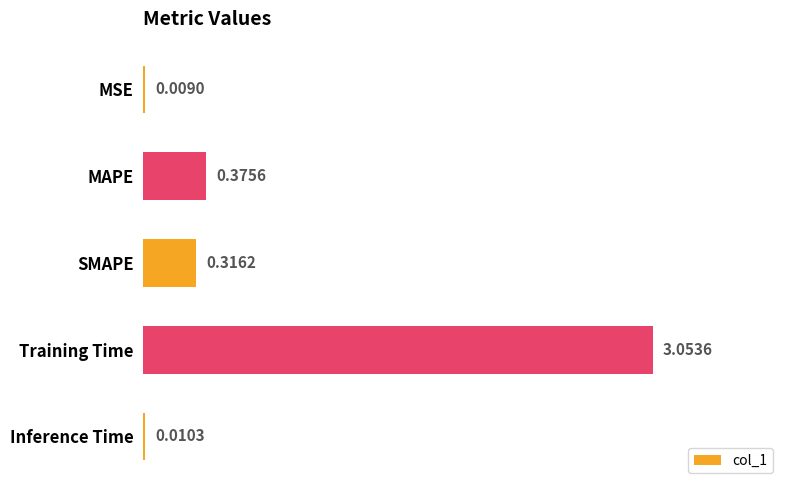

At which category does the chart reach its peak across all series?

Training Time